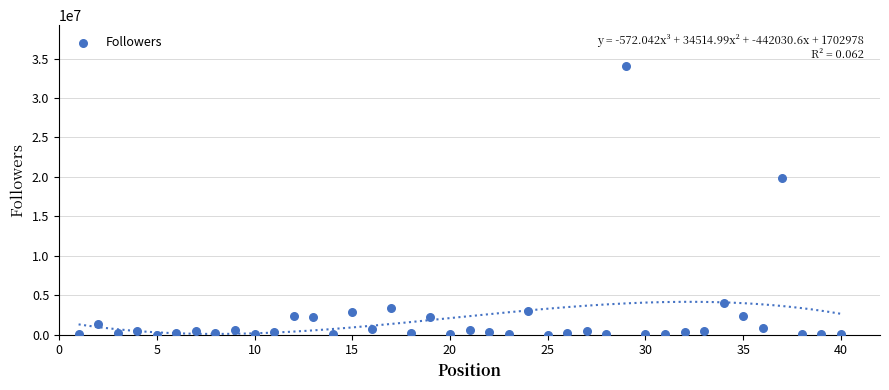

What is the range of Y values (max minus min)?

34120008